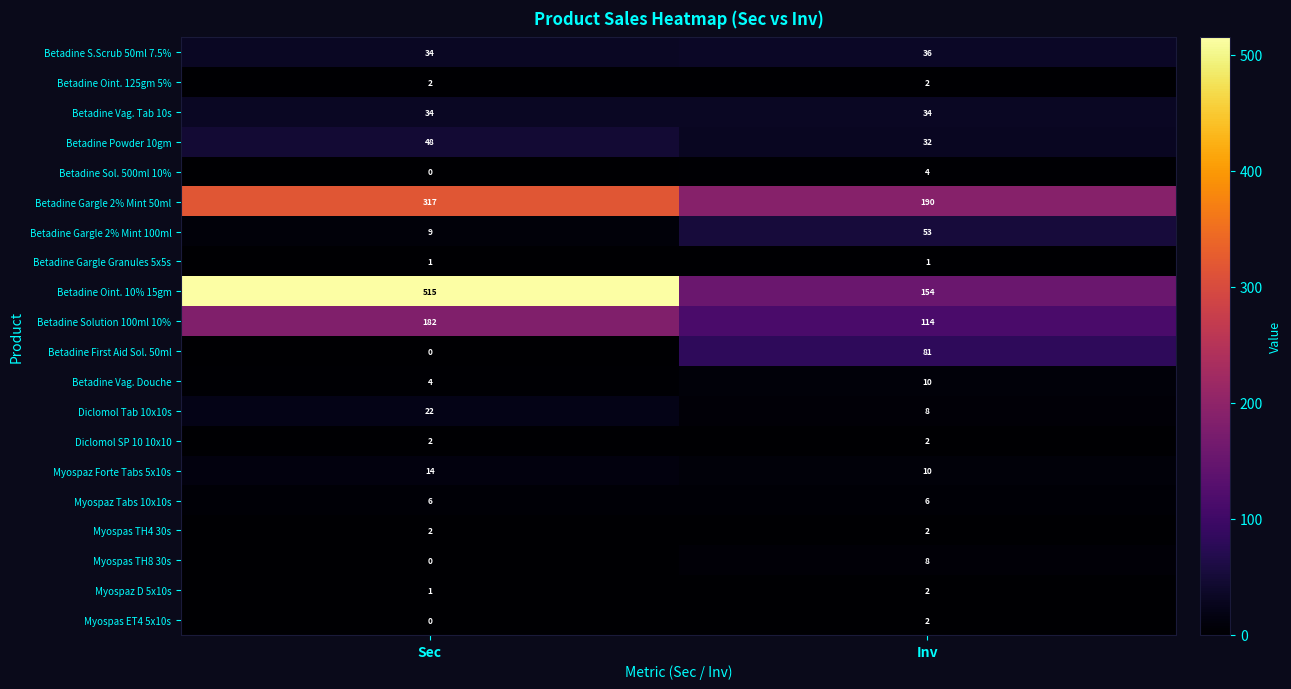

What is the sum of all Myospaz Tabs 10x10s values?

12